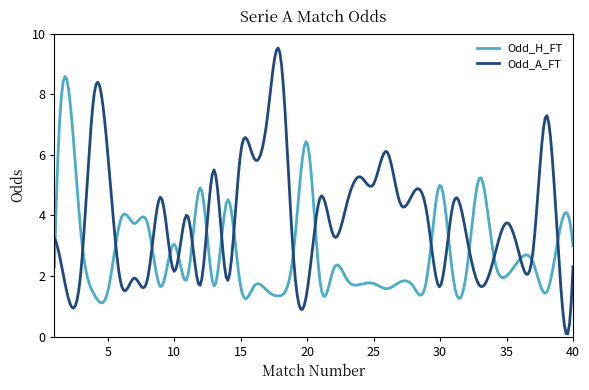

Count the number of categories in the chart.

300